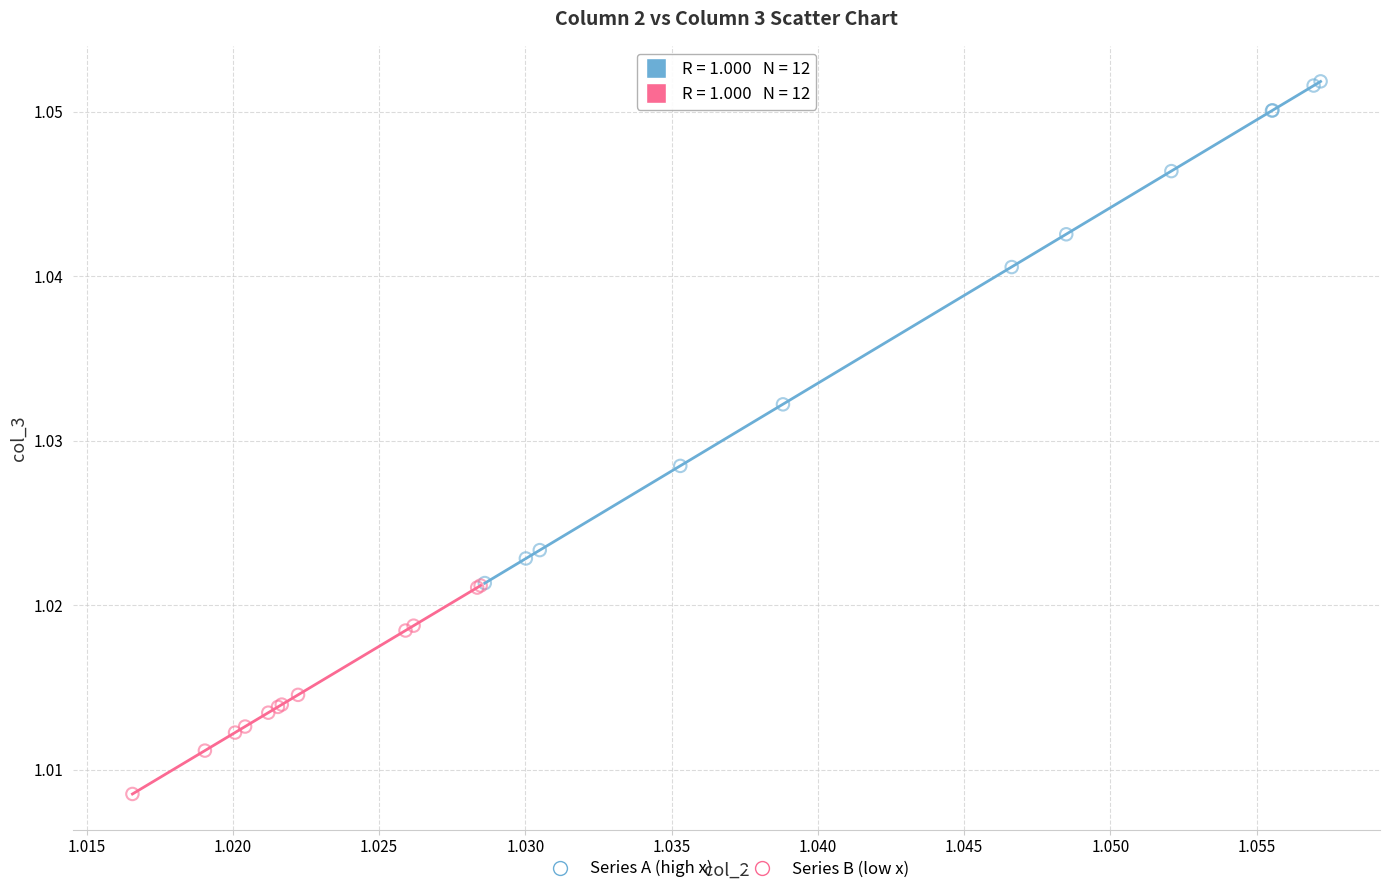

Which series reaches the minimum Y coordinate?

Series B (low x)